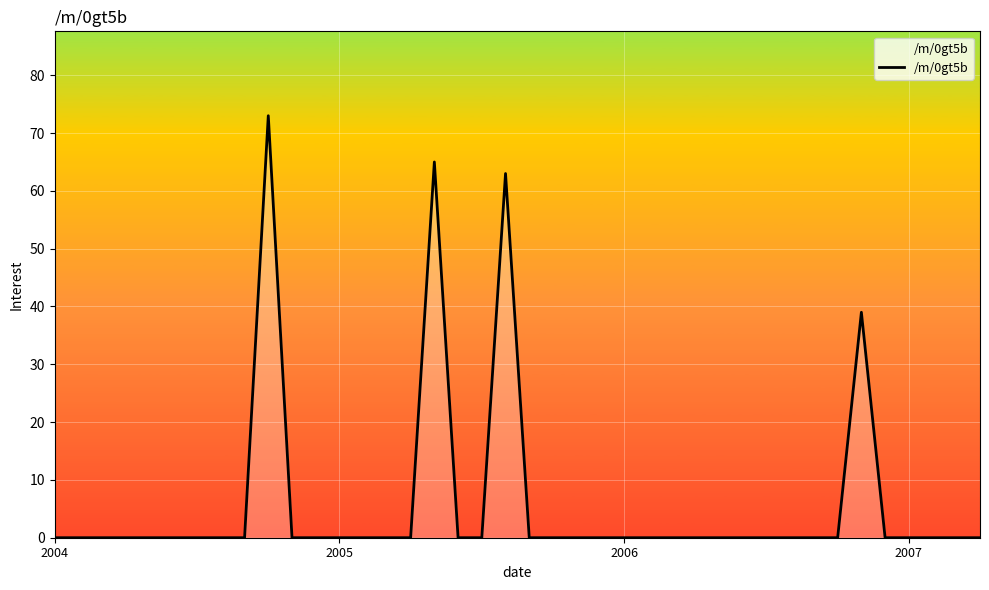

How many lines are shown in the chart?

1